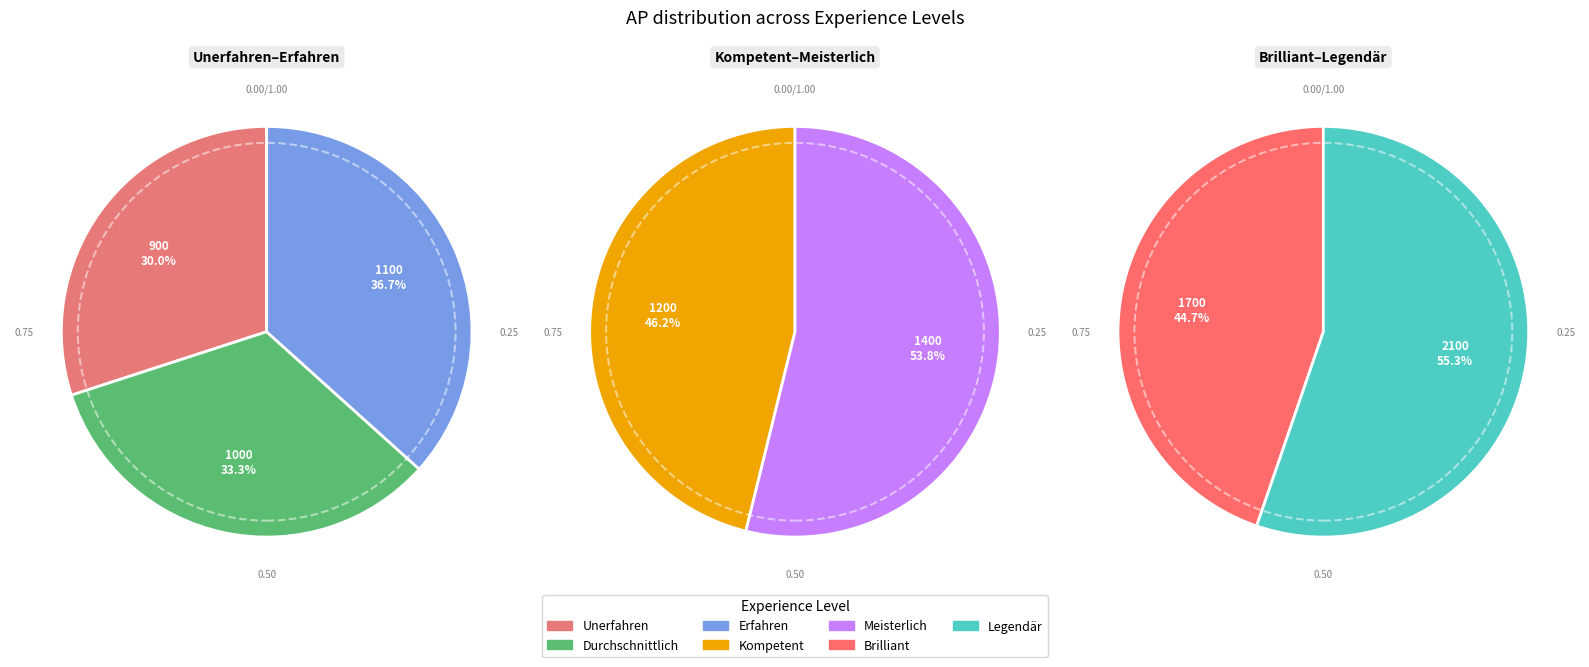

Do Meisterlich and Durchschnittlich together represent more than half of the pie?

No